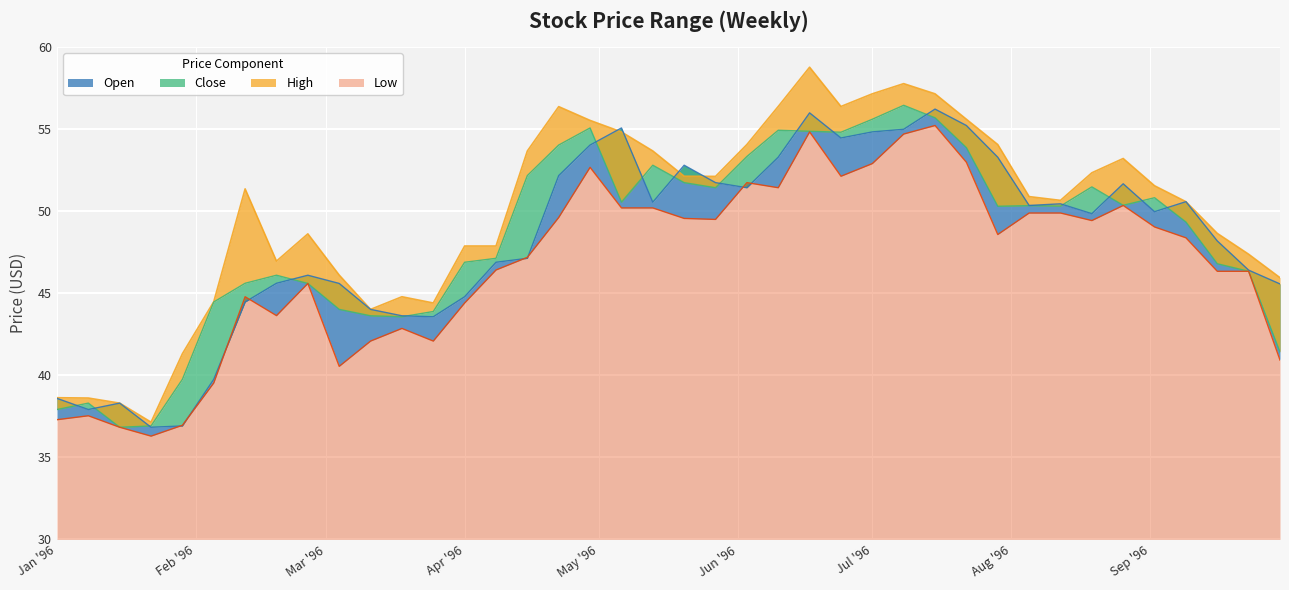

True or false: Low and Close cross at least once.

False